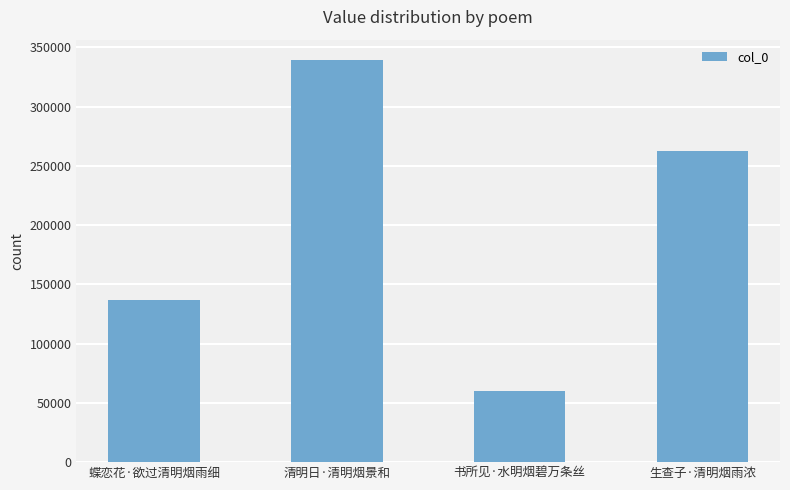

How many bars are there in total?

4